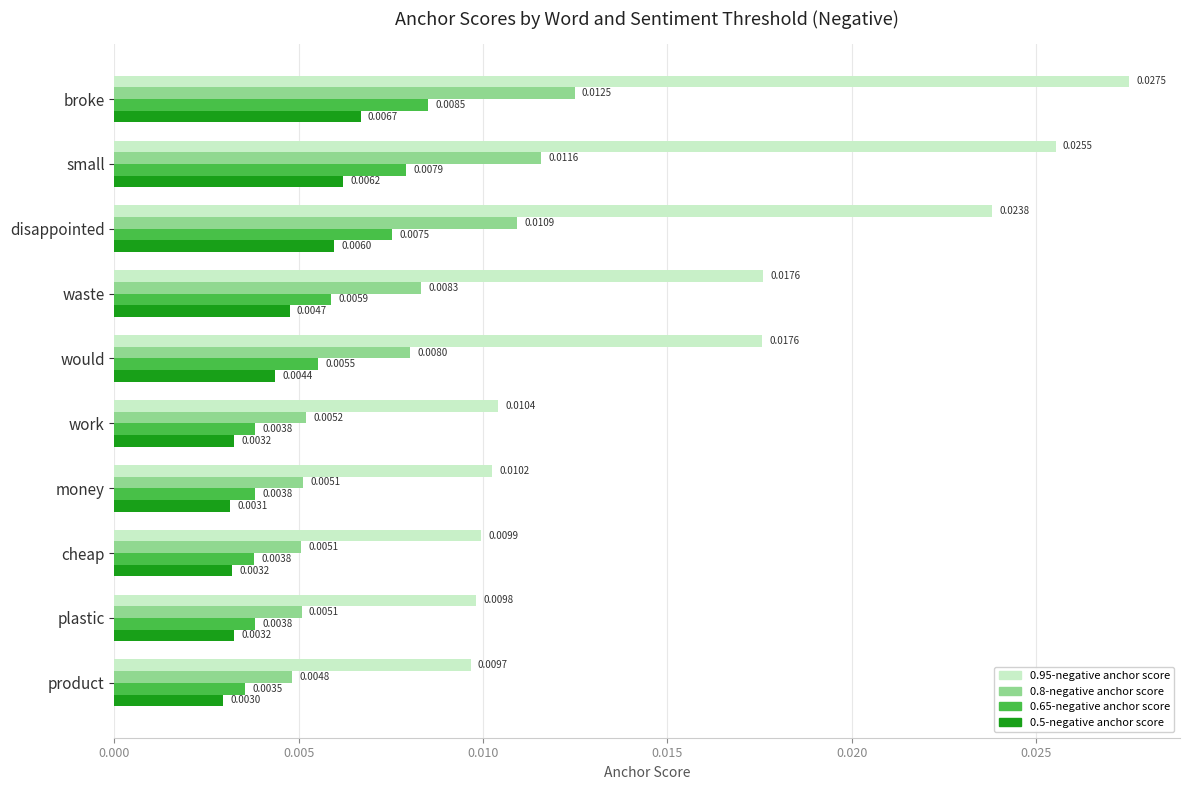

Which series has the widest spread of values?

0.95-negative anchor score